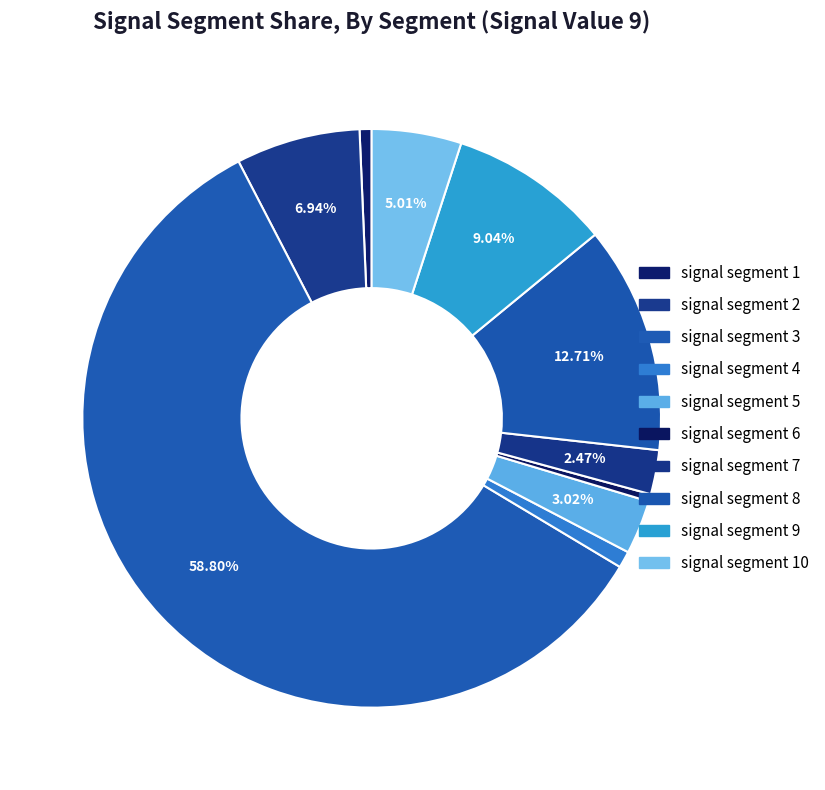

Does signal segment 3 account for over 50% of the chart?

Yes